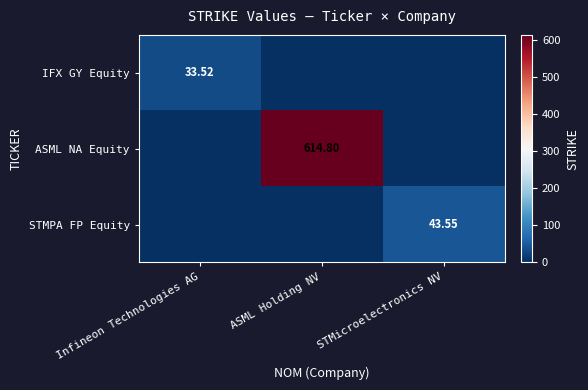

Is the value of ASML NA Equity at ASML Holding NV greater than the value of IFX GY Equity at Infineon Technologies AG?

Yes